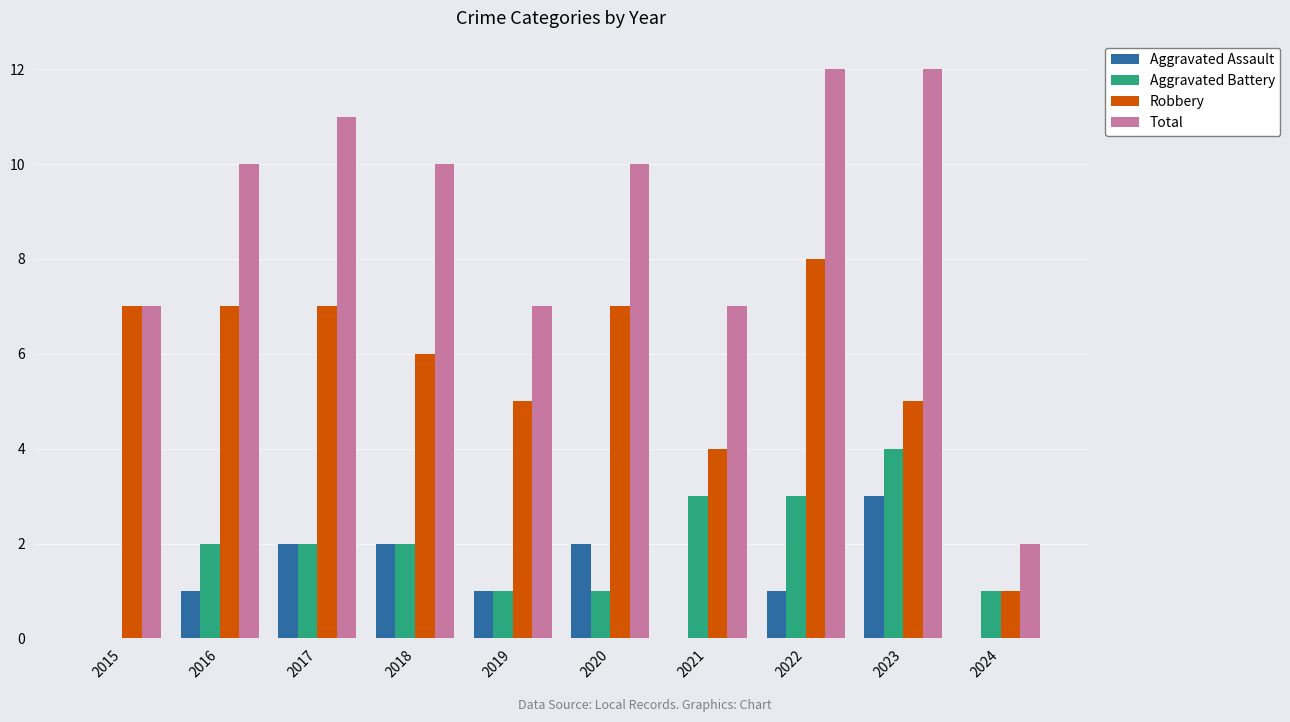

Reading left to right, what are all the values shown in this chart?

Aggravated Assault: 2015=0	2016=1	2017=2	2018=2	2019=1	2020=2	2021=0	2022=1	2023=3	2024=0
Aggravated Battery: 2015=0	2016=2	2017=2	2018=2	2019=1	2020=1	2021=3	2022=3	2023=4	2024=1
Robbery: 2015=7	2016=7	2017=7	2018=6	2019=5	2020=7	2021=4	2022=8	2023=5	2024=1
Total: 2015=7	2016=10	2017=11	2018=10	2019=7	2020=10	2021=7	2022=12	2023=12	2024=2